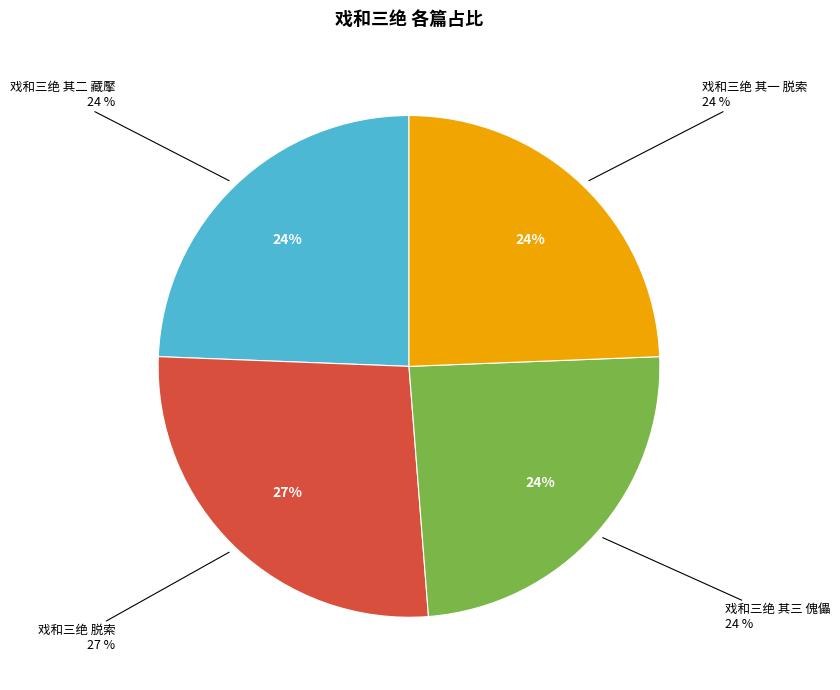

Is it true that 戏和三绝 其三 傀儡 is 30% of the pie?

False